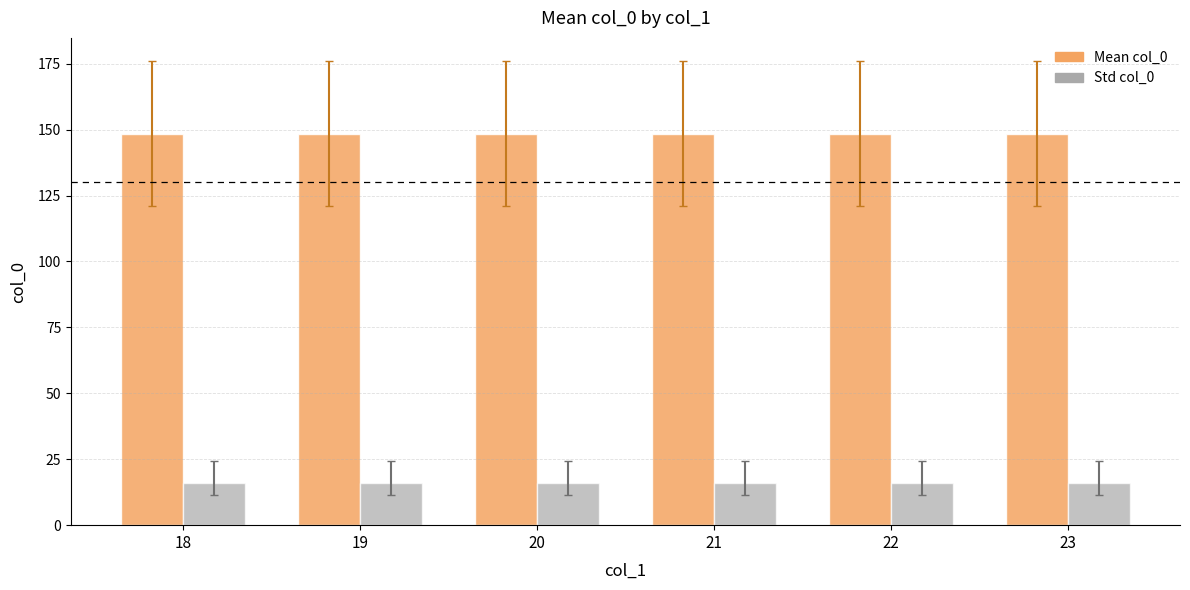

At how many categories does at least one series exceed 88?

6